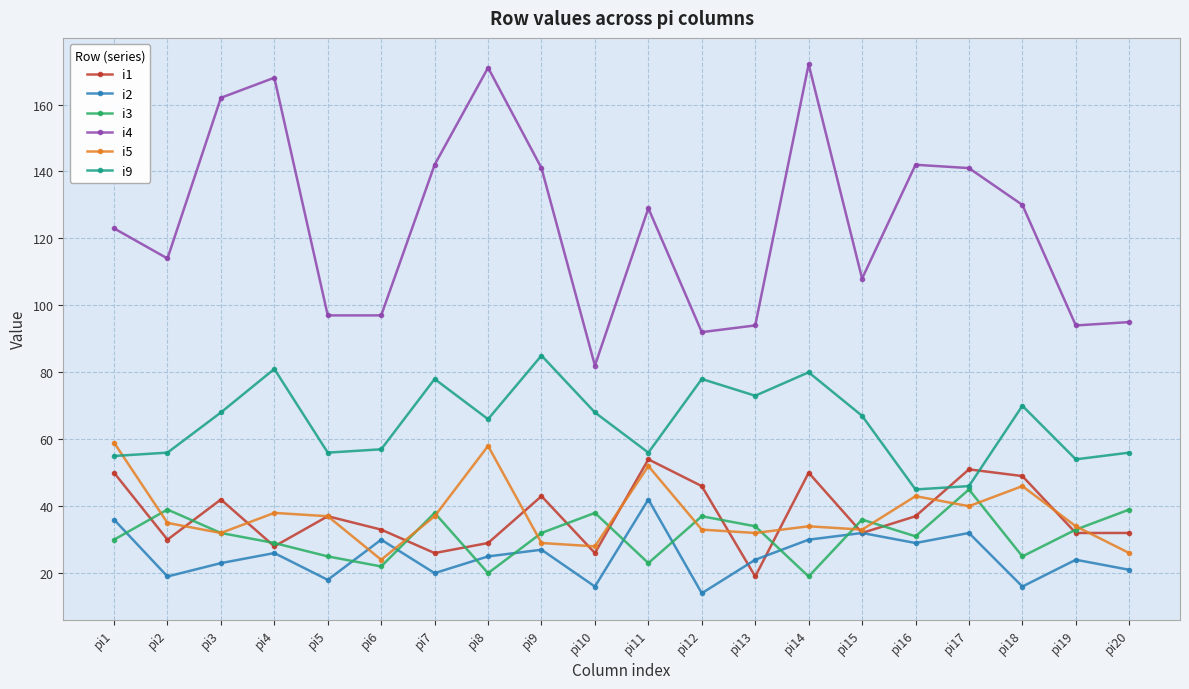

What is the difference between the maximum and minimum values in the i2 series?

28